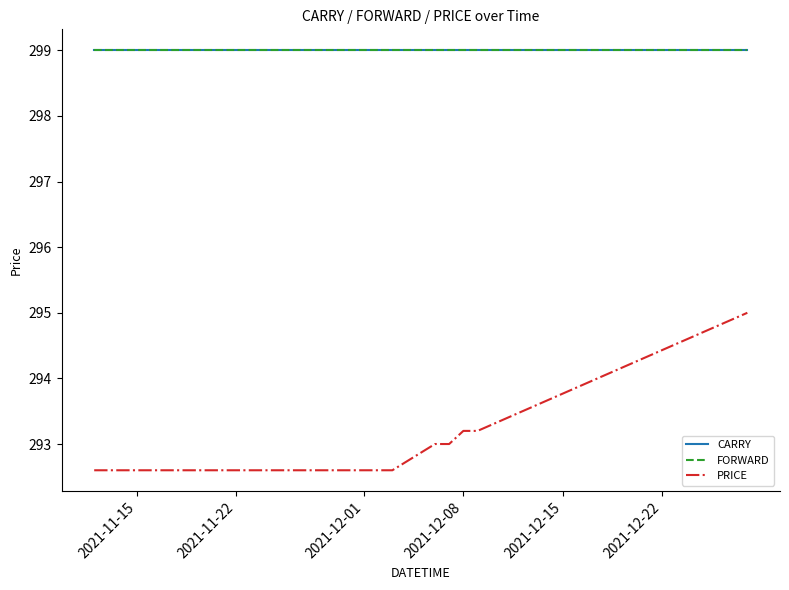

Does the chart display data point markers on the line(s)?

No